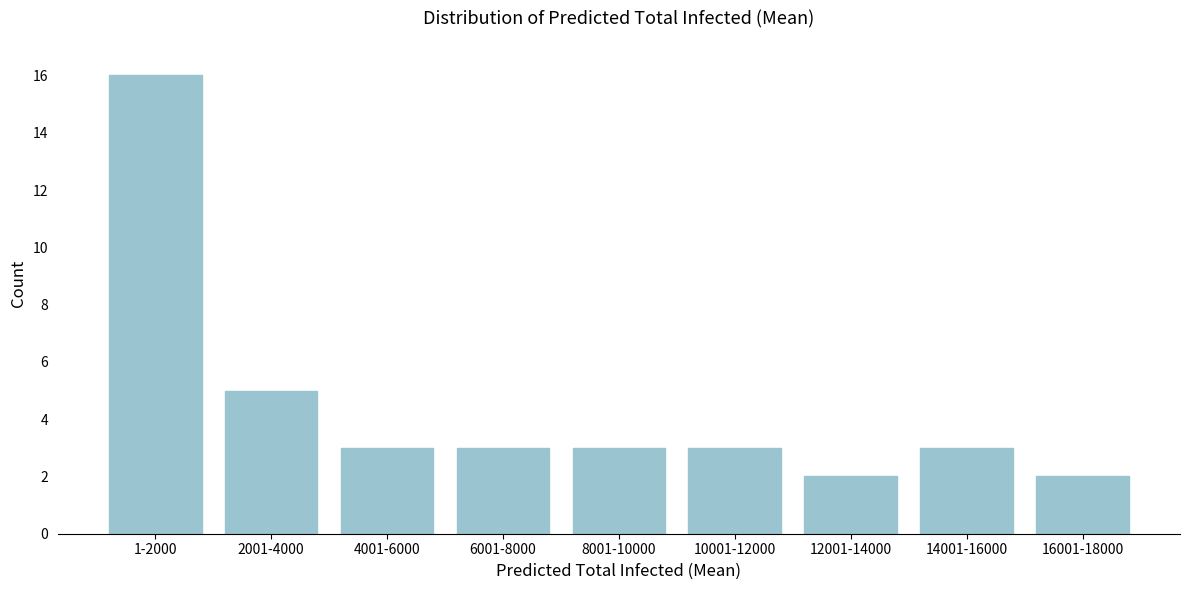

Reading left to right, list all the values displayed in this chart.

1-2000=16	2001-4000=5	4001-6000=3	6001-8000=3	8001-10000=3	10001-12000=3	12001-14000=2	14001-16000=3	16001-18000=2